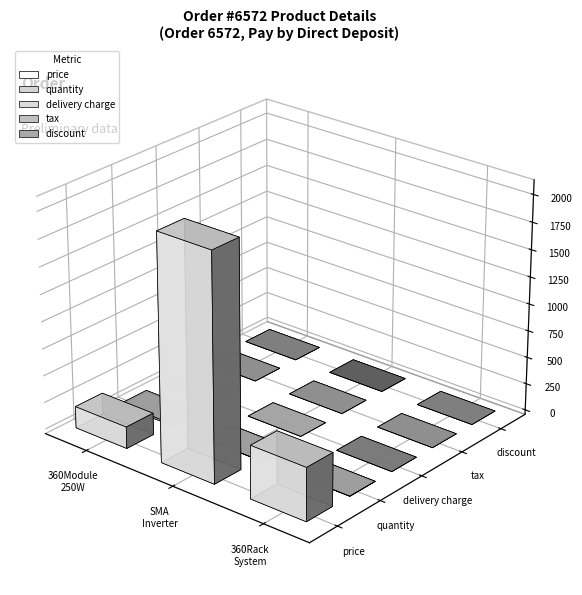

At SMA Inverter Range, list the series in order from smallest to largest.

delivery charge, tax, discount, quantity, price